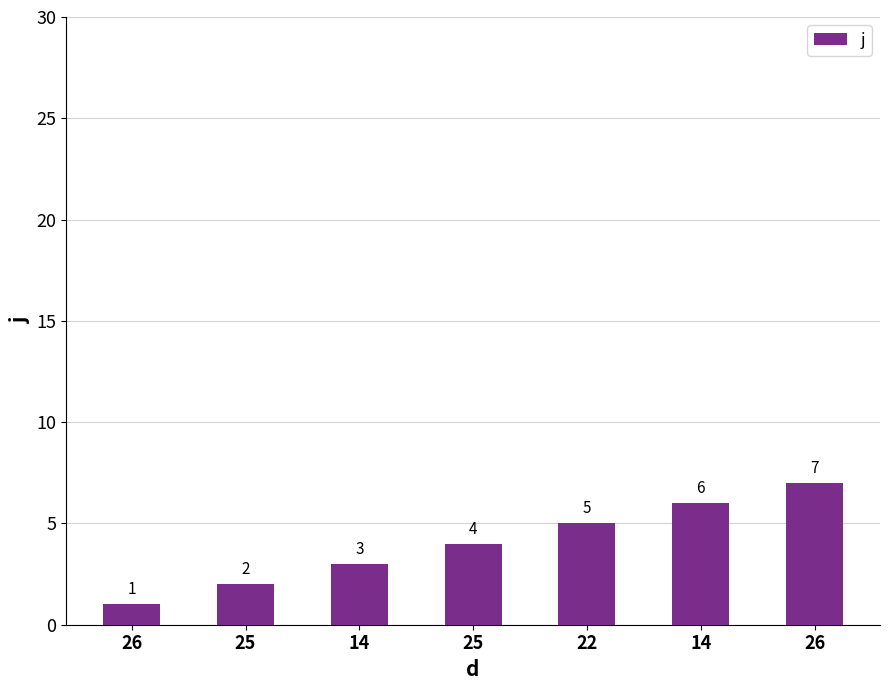

Read the value at 14.

6